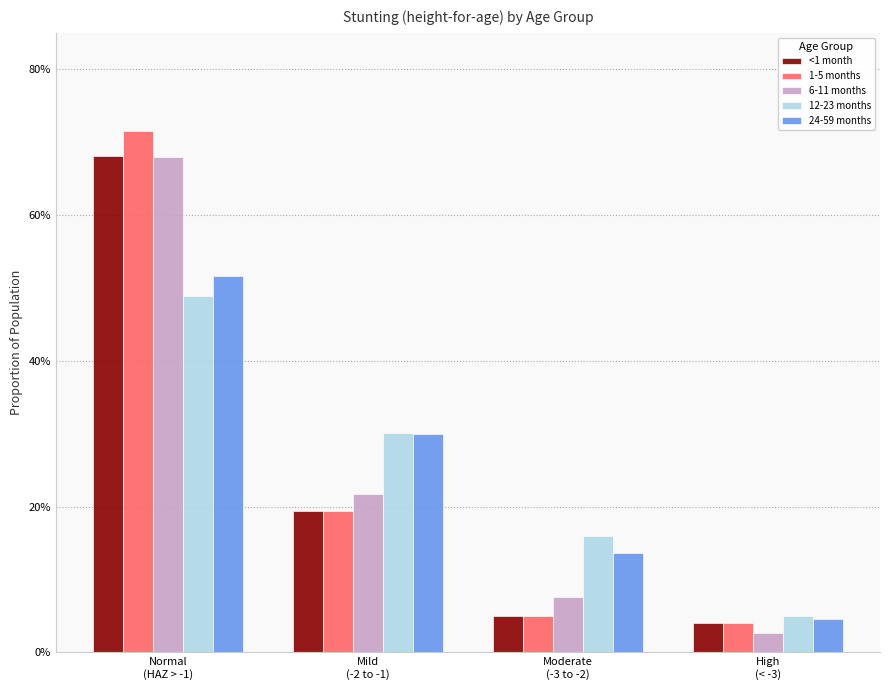

What is the label of the 2nd bar from the left?

Mild
(-2 to -1)